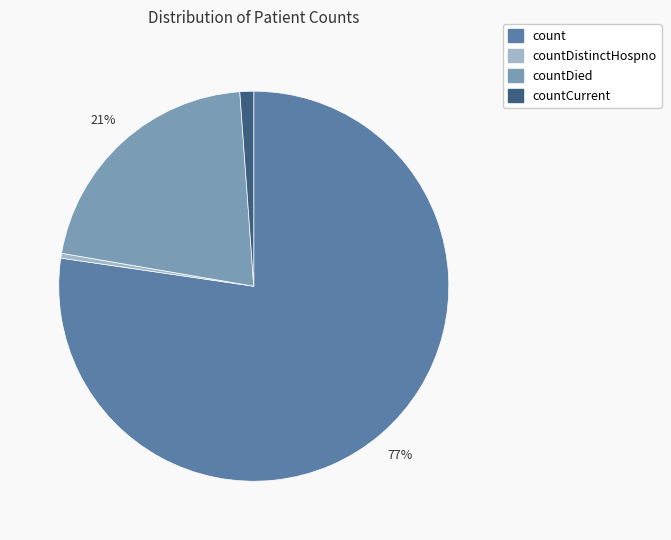

Does any single category account for the majority?

Yes